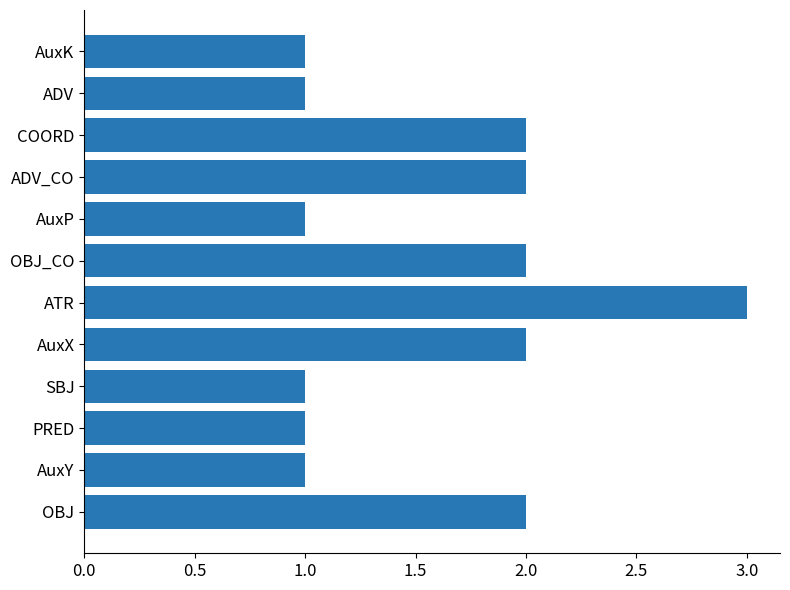

What is the minimum value shown in the chart?

1